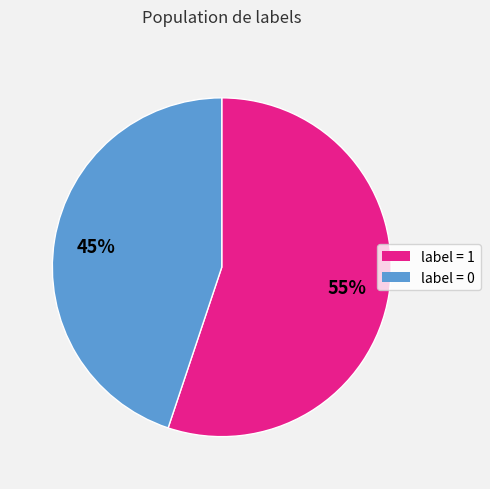

To the nearest percent, what percentage of the pie is label = 0?

45%